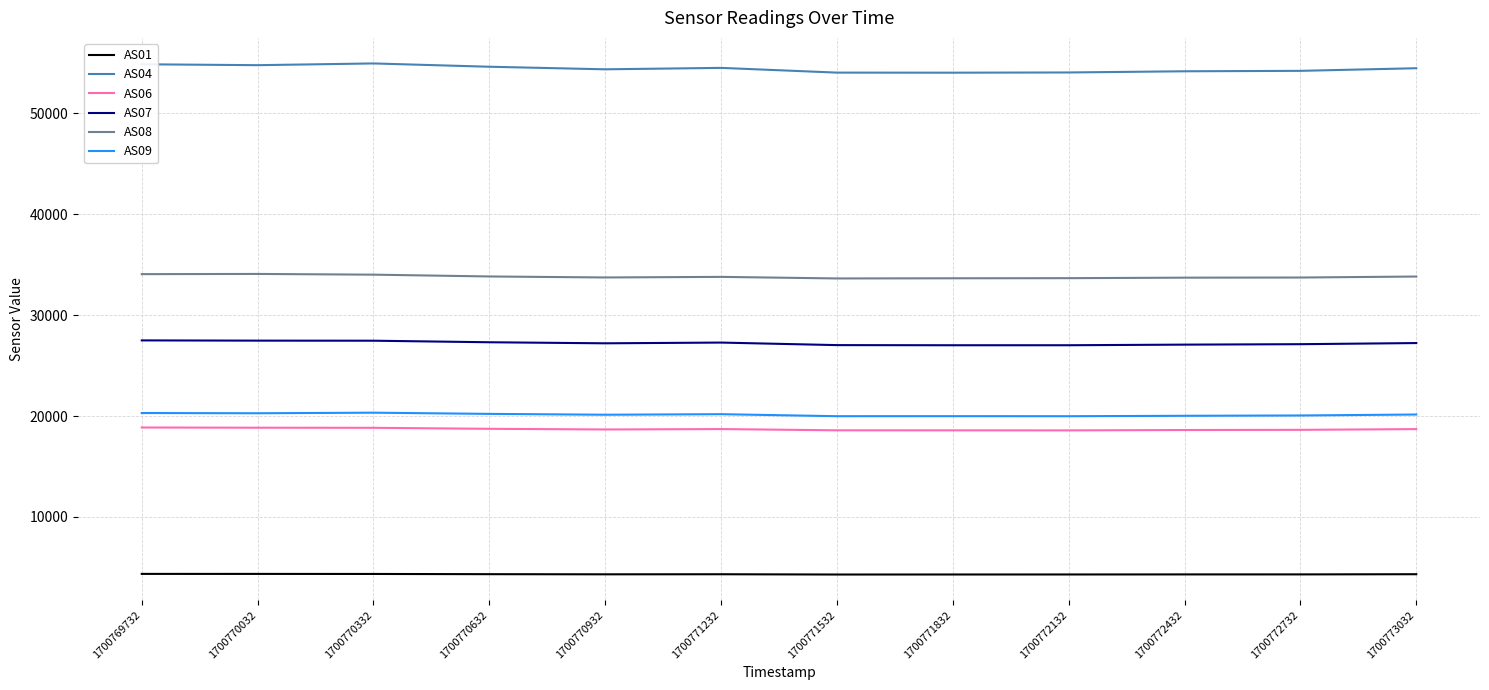

Which series has the widest spread of values?

AS04